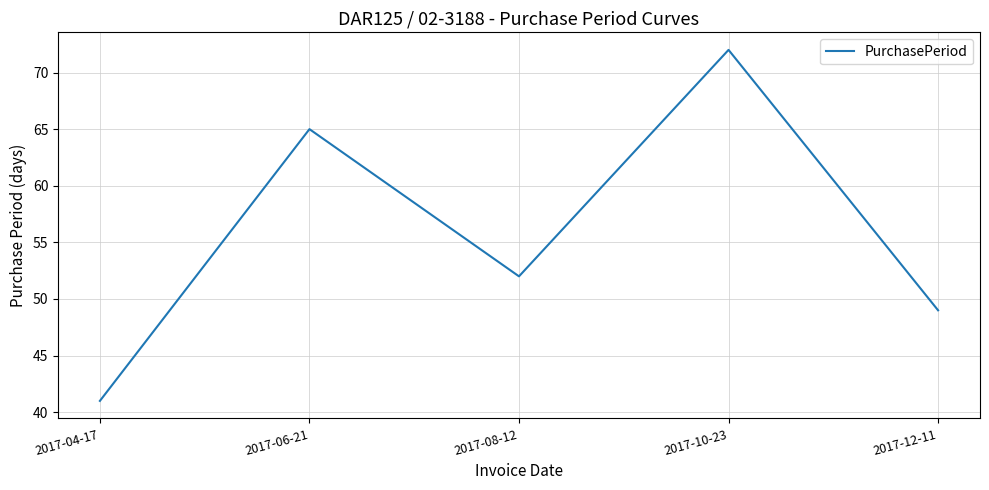

What position from the right is 2017-08-12?

3